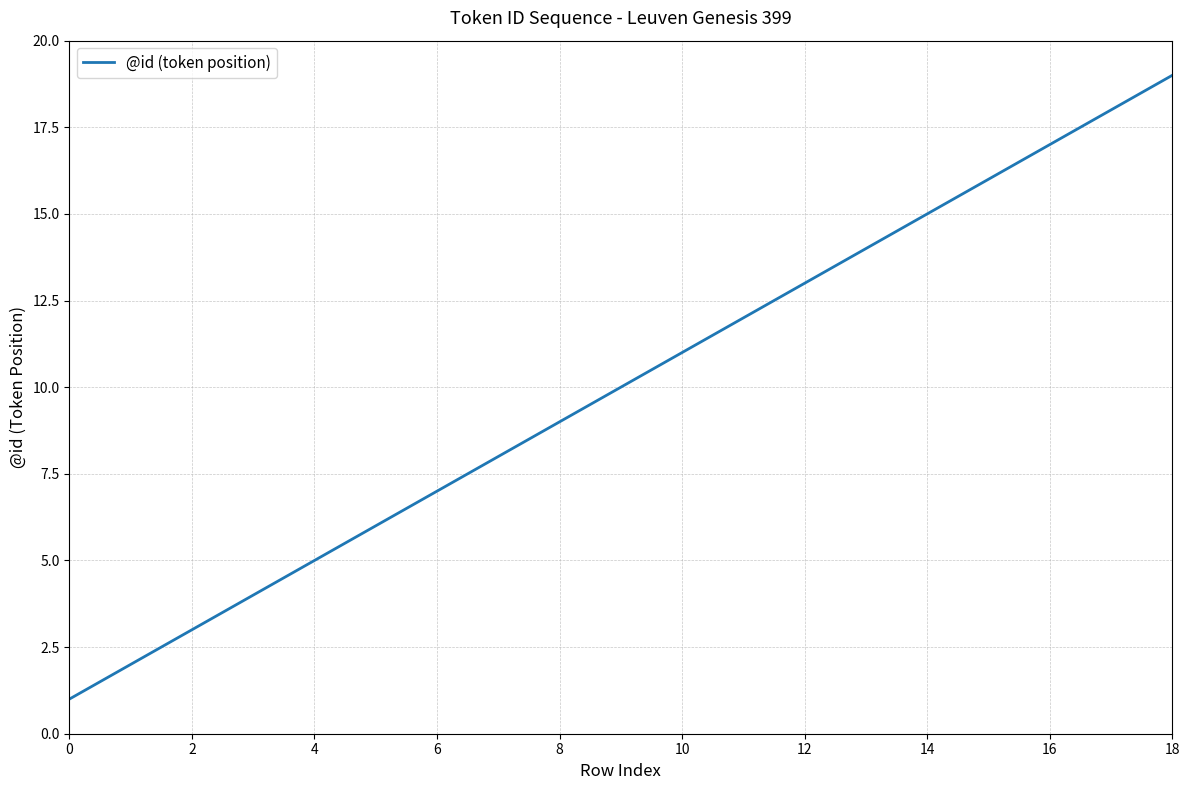

How many series are shown in this chart?

1